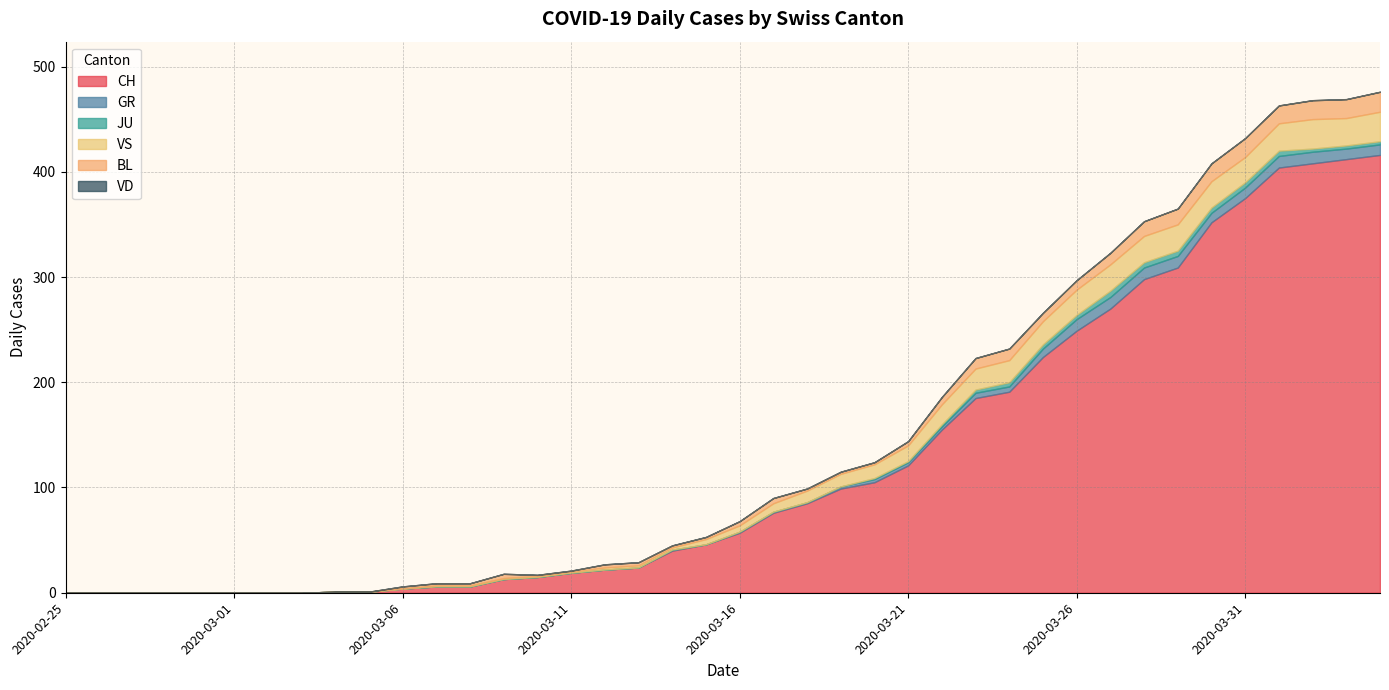

What is the average value of the JU series?

1